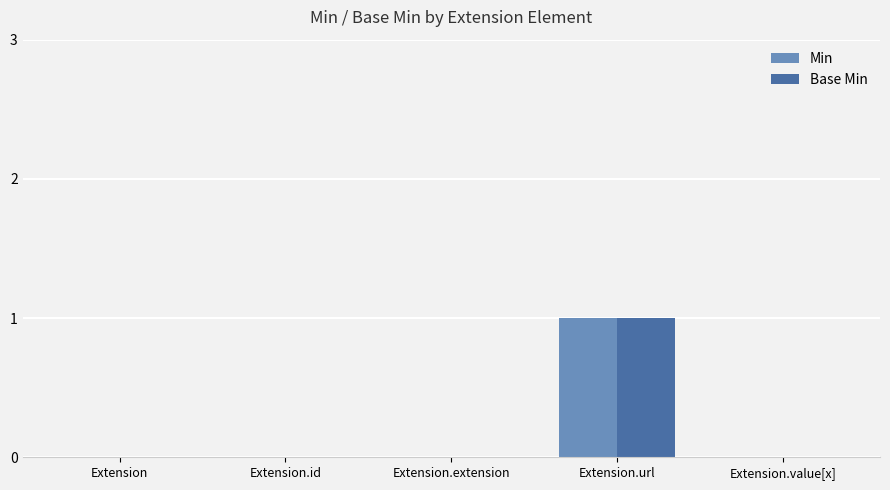

Reading right to left, what are all the values shown in this chart?

Min: 0	1	0	0	0
Base Min: 0	1	0	0	0